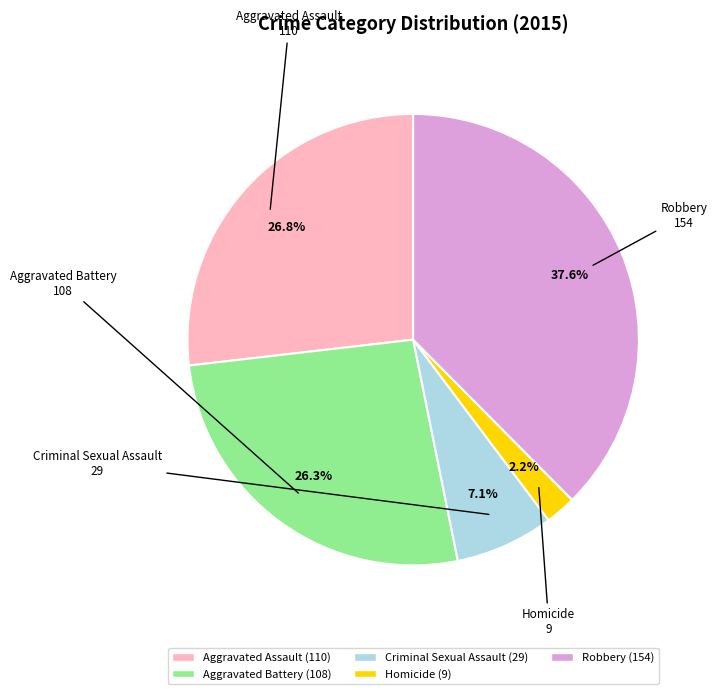

True or false: Robbery accounts for 24% of the total.

False